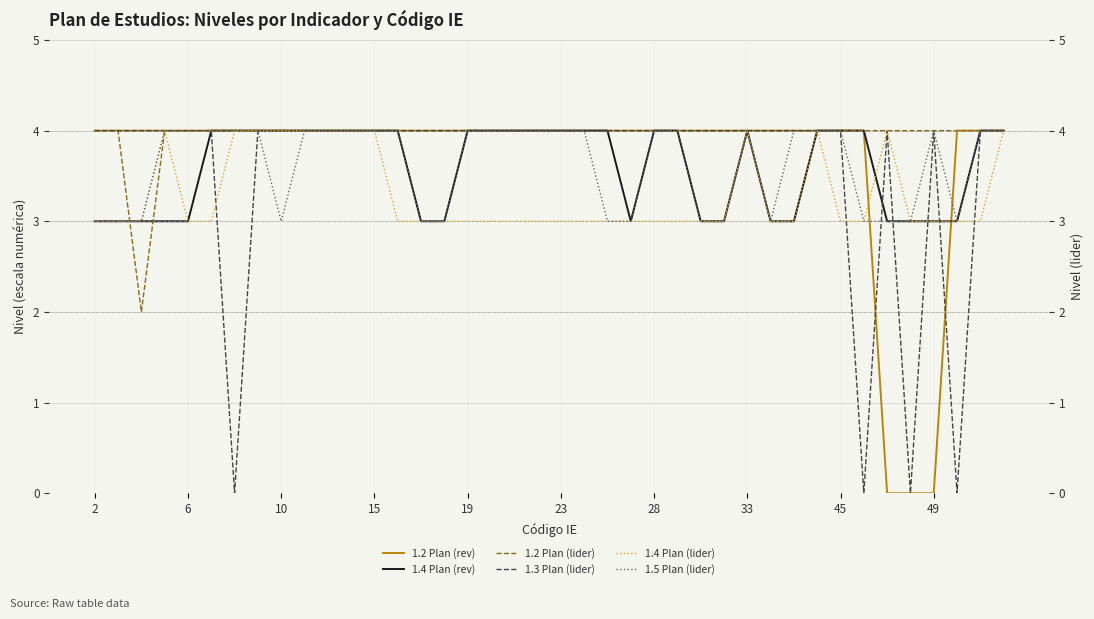

Is it true that 1.4 Plan (rev) equals 3 at 6?

True